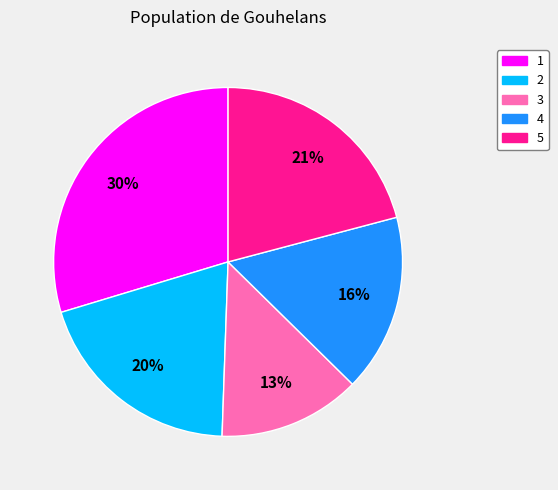

To the nearest percent, what is the combined percentage of 1 and 3?

43%